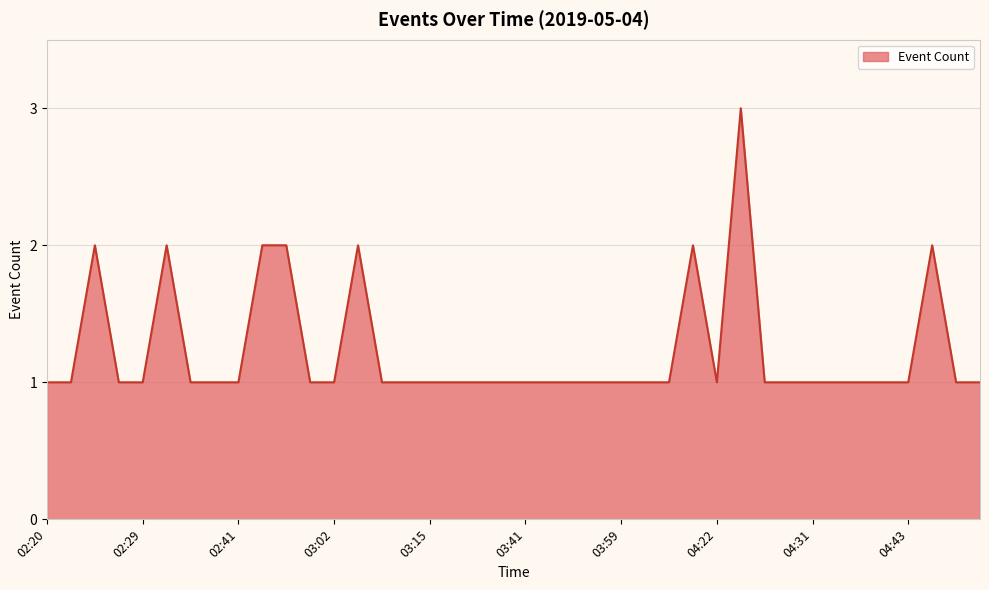

How many values are between 1 and 2?

39